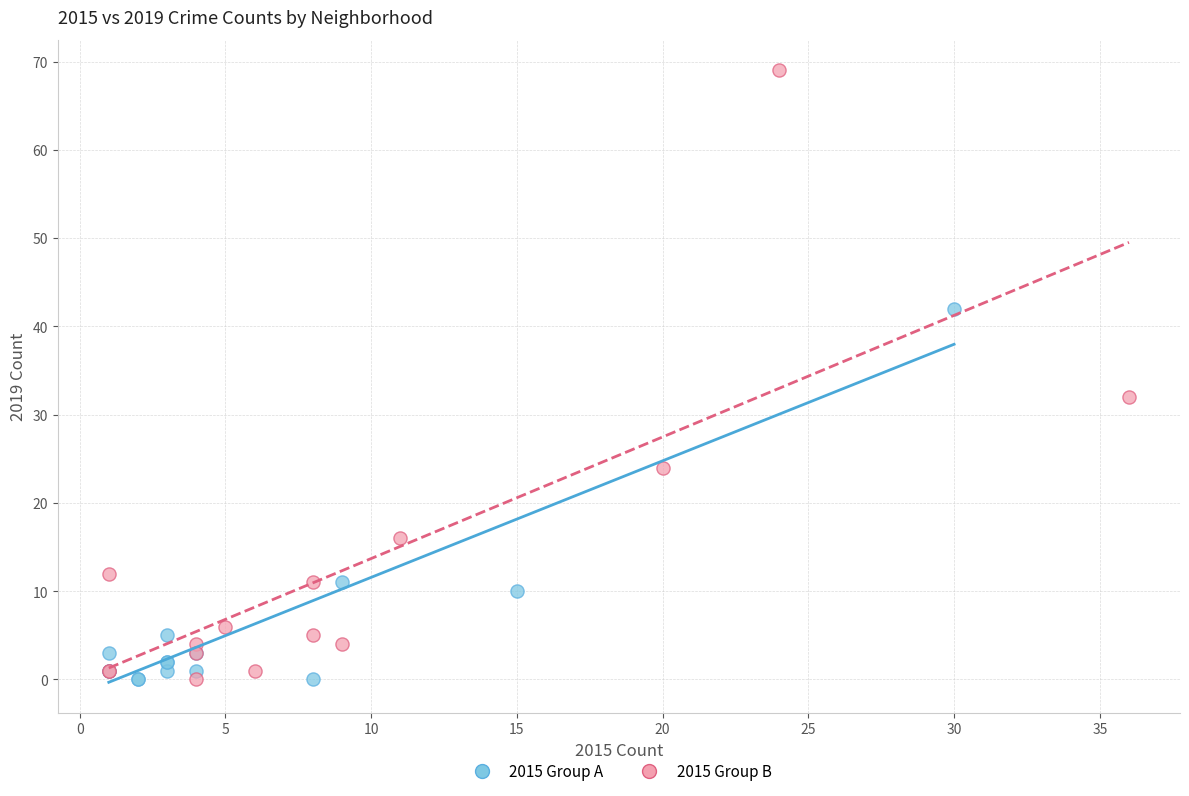

Which series reaches the maximum Y coordinate?

2015 Group B